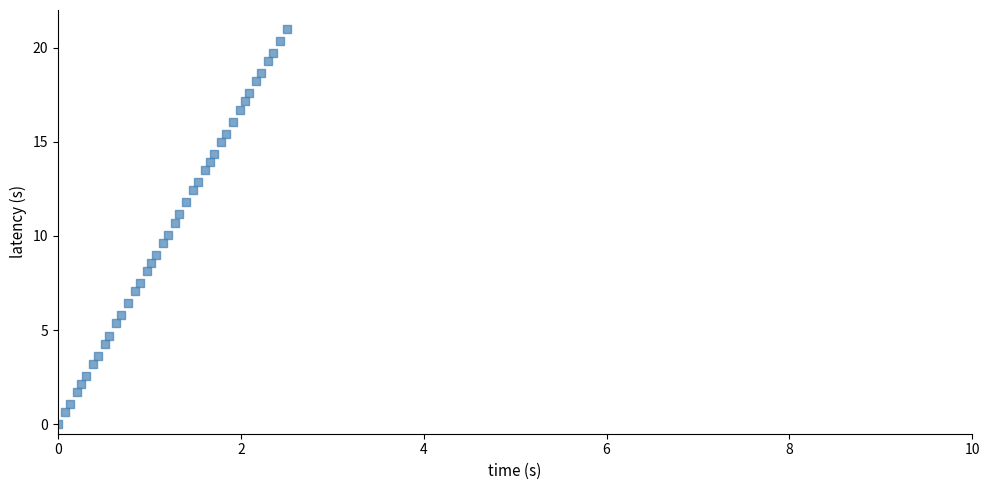

What is the range of X values (max minus min)?

2.5